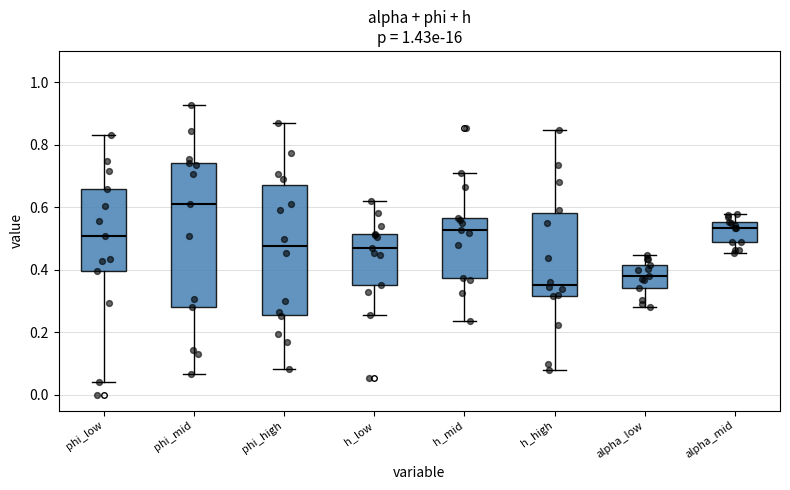

Where is the upper edge of the box for h_mid on the y-axis? The values are not printed on the chart, so give them approximately, as read against the axis.

0.56